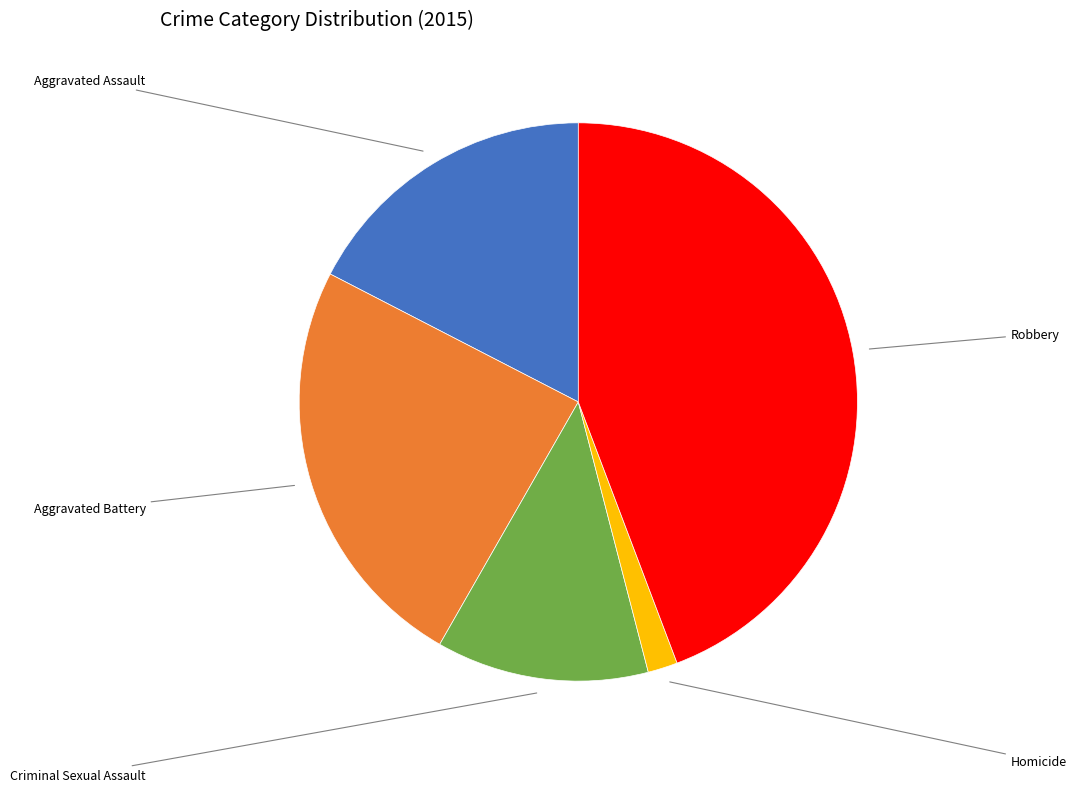

Is there any slice that represents more than half of the pie?

No